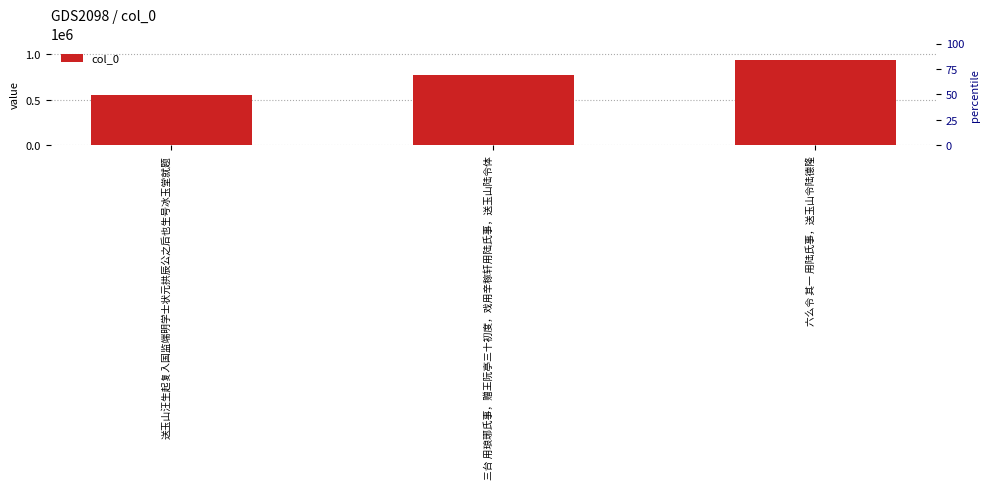

How many distinct data groups are displayed?

1